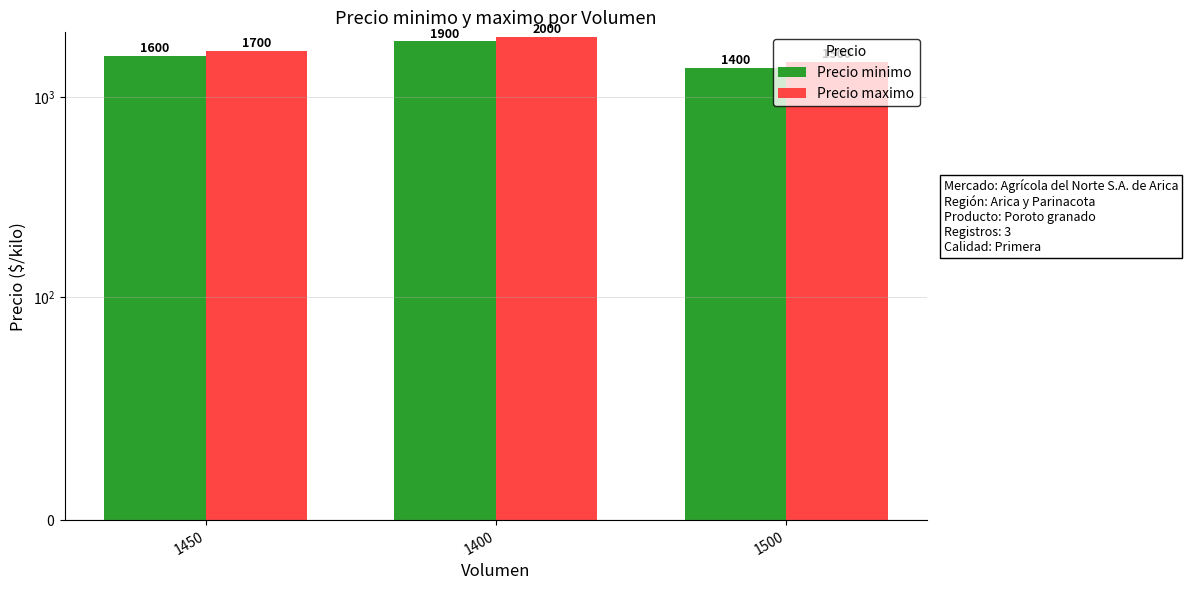

Is it true that Precio minimo equals 1067 at 1450?

False